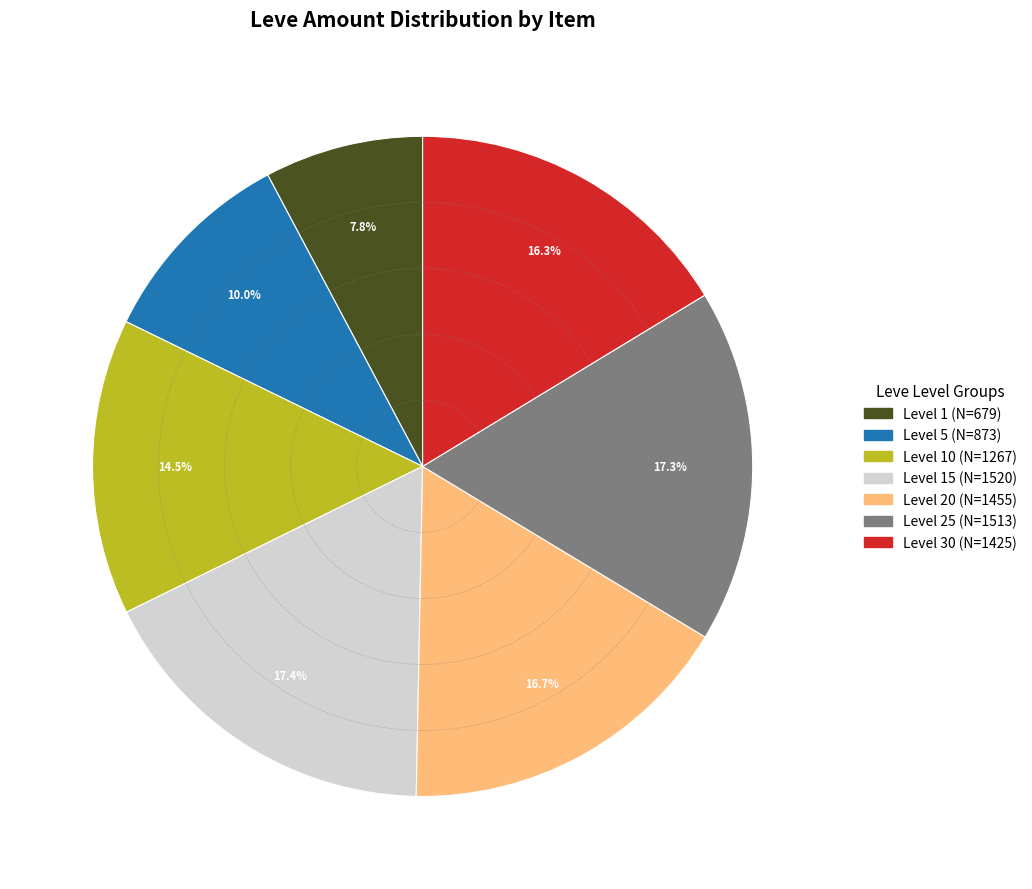

To the nearest percent, what is the average slice percentage?

14%